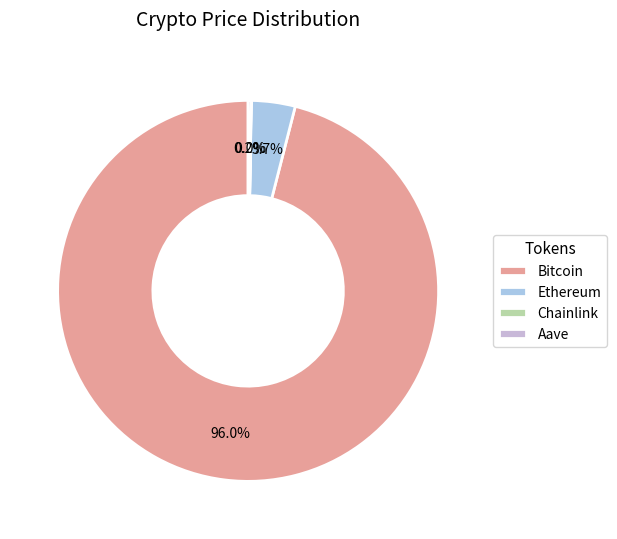

Does Chainlink account for over 50% of the chart?

No